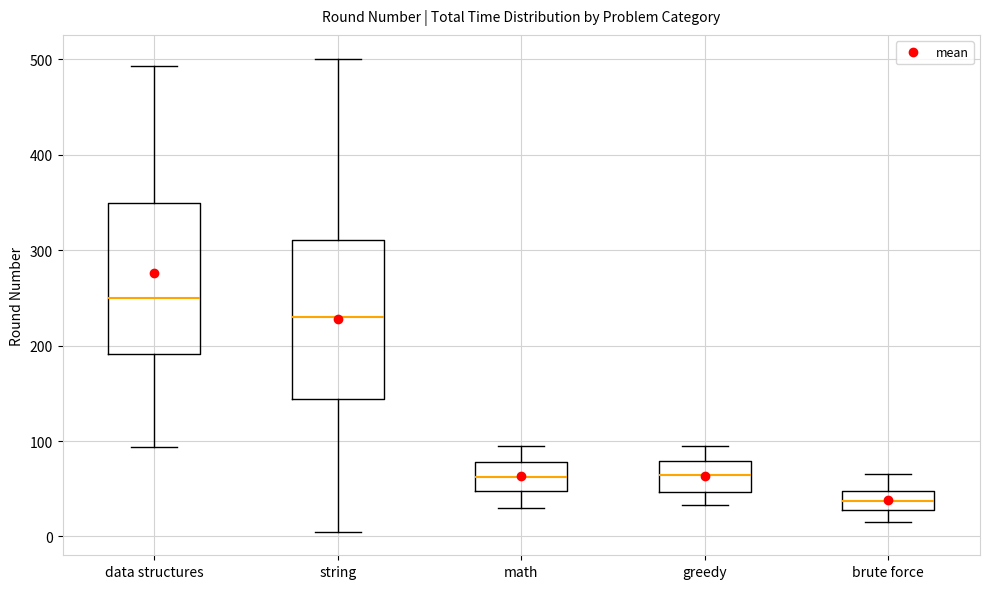

Reading left to right, read every box against the y-axis: the position of its median line, the range the box covers, and the ends of its whiskers. The values are not printed on the chart, so give them approximately, as read against the axis.

data structures: median 250, box 190 to 350, whiskers 90 to 490
string: median 230, box 140 to 310, whiskers 10 to 500
math: median 60, box 50 to 80, whiskers 30 to 100
greedy: median 60, box 50 to 80, whiskers 30 to 100
brute force: median 40, box 30 to 50, whiskers 20 to 70